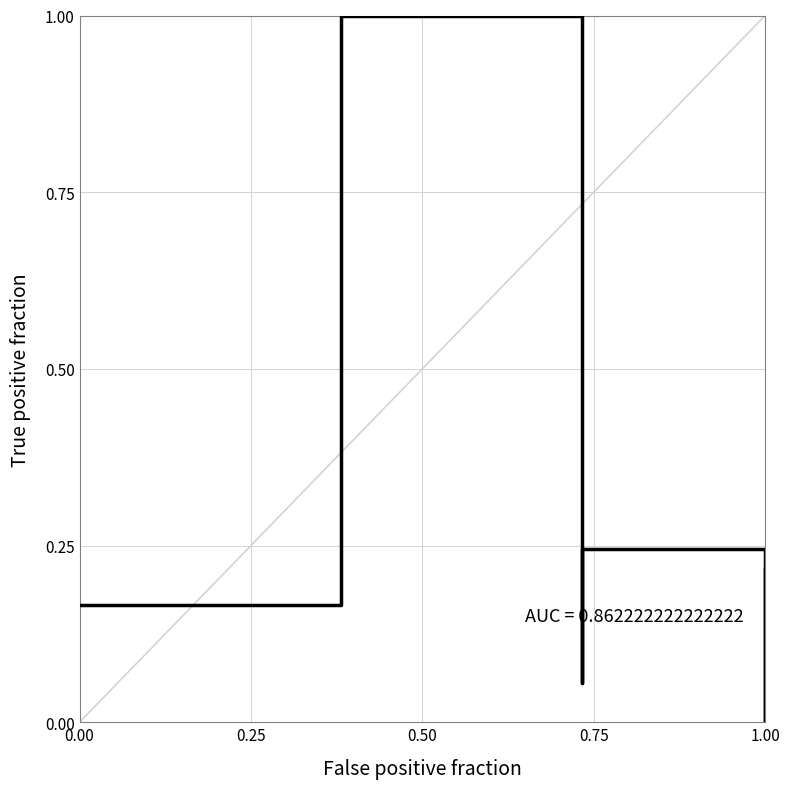

Which category has the lowest value in the col_8 series?

1.00